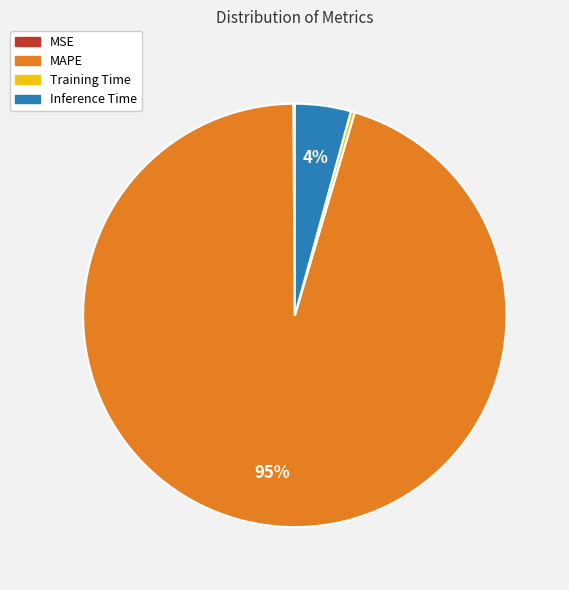

Between Inference Time and Training Time, which is larger?

Inference Time